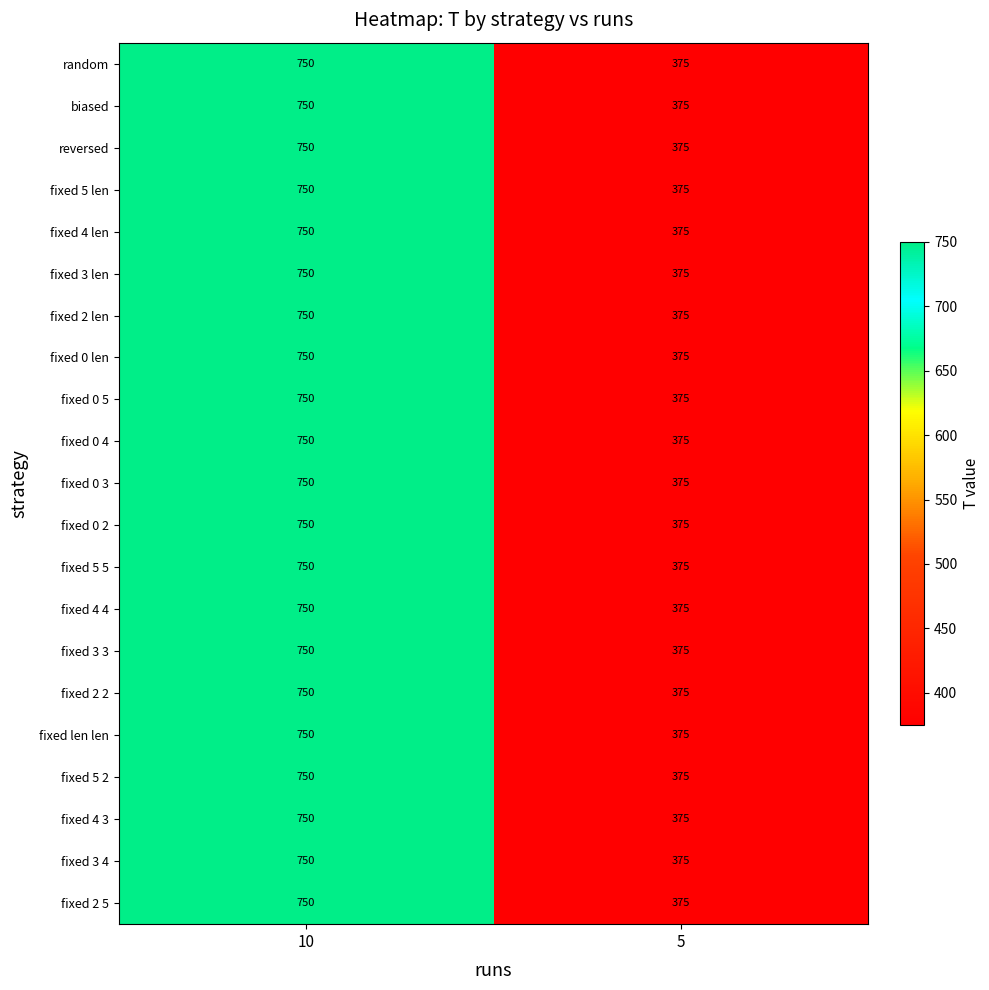

What is the total value across all series at 5?

7875